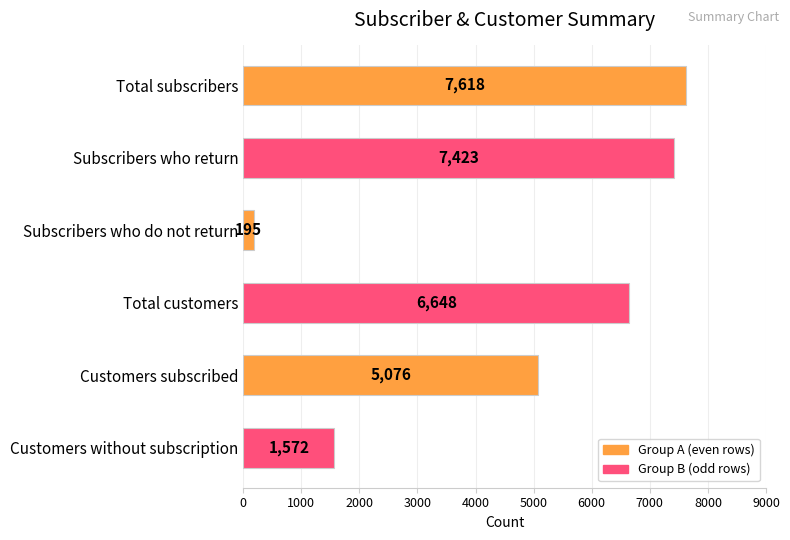

The chart shows a value of 7423 at Subscribers who return. True or false?

True